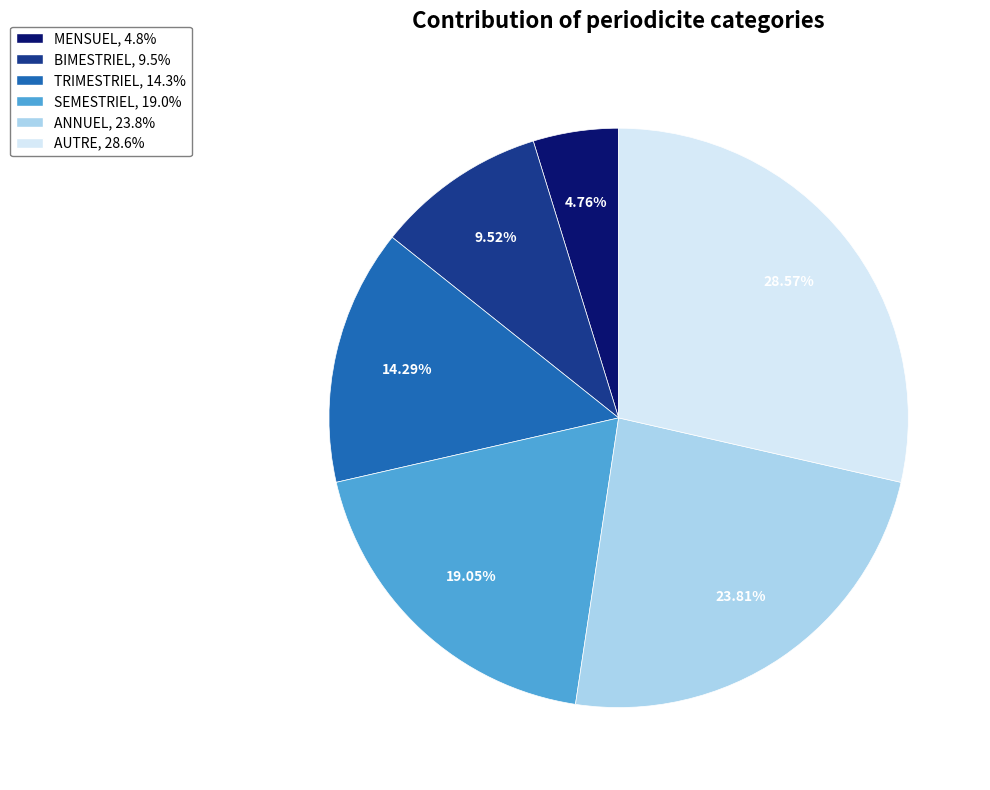

To the nearest percent, what is the average slice percentage?

17%